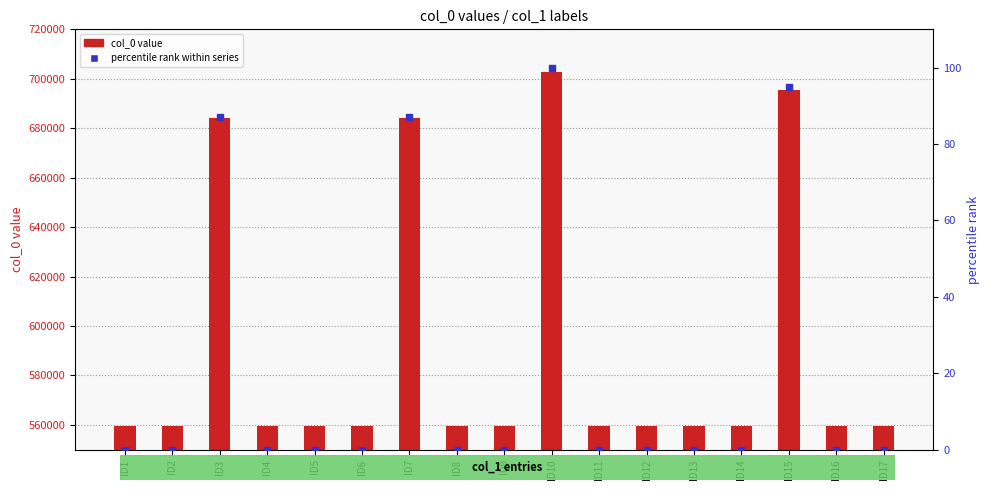

Which series has the largest total across all categories?

col_0 value